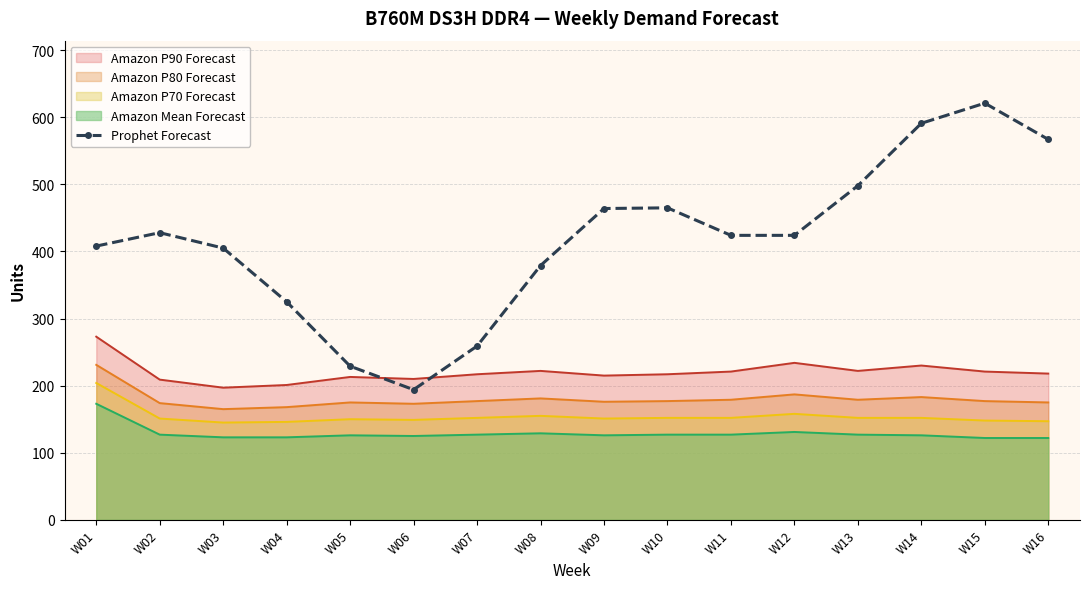

Reading left to right, extract all data points from this chart.

408	428	405	325	229	194	259	379	464	465	424	424	498	591	621	567